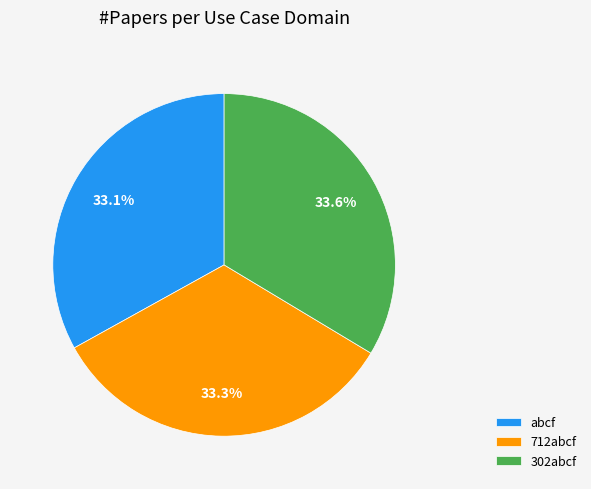

Does abcf account for over 50% of the chart?

No